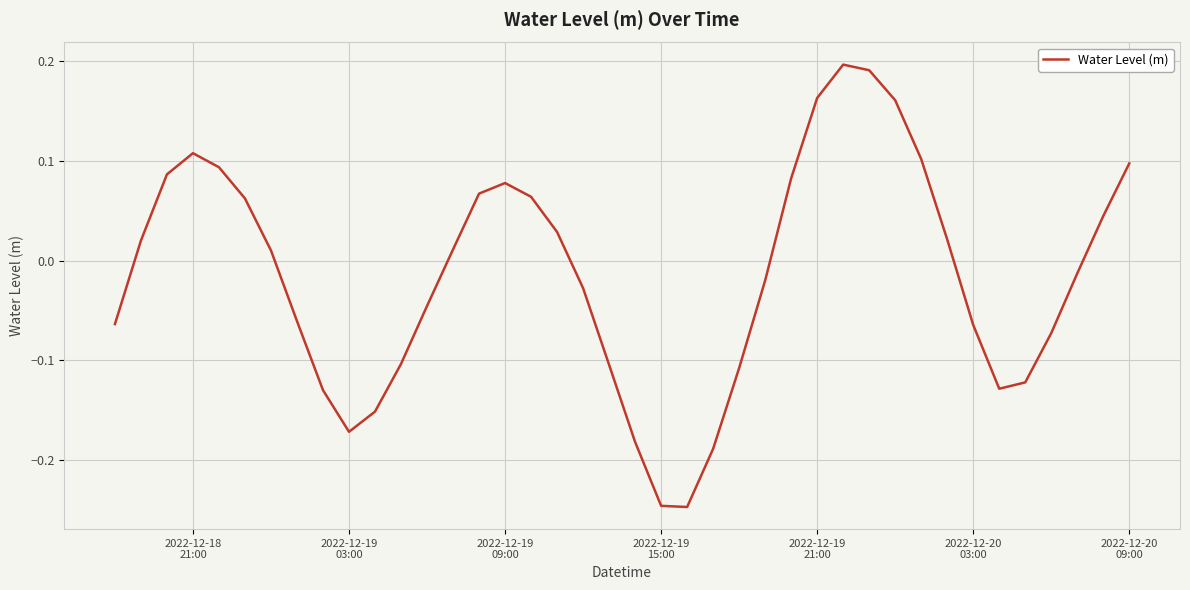

What is the difference between the maximum and minimum values?

0.4